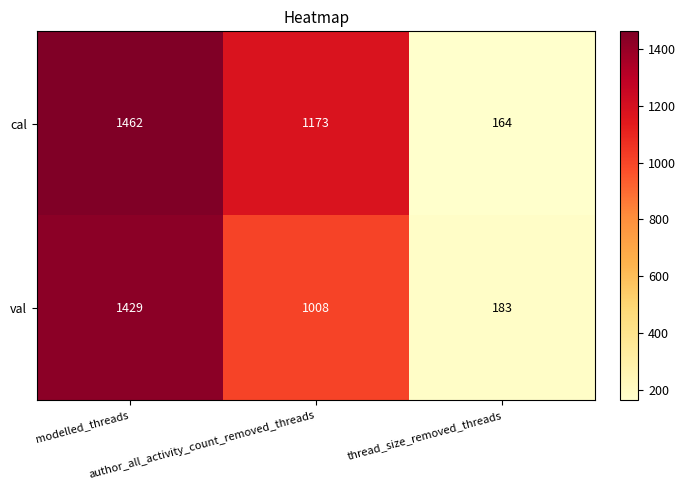

What is the greatest value displayed?

1462